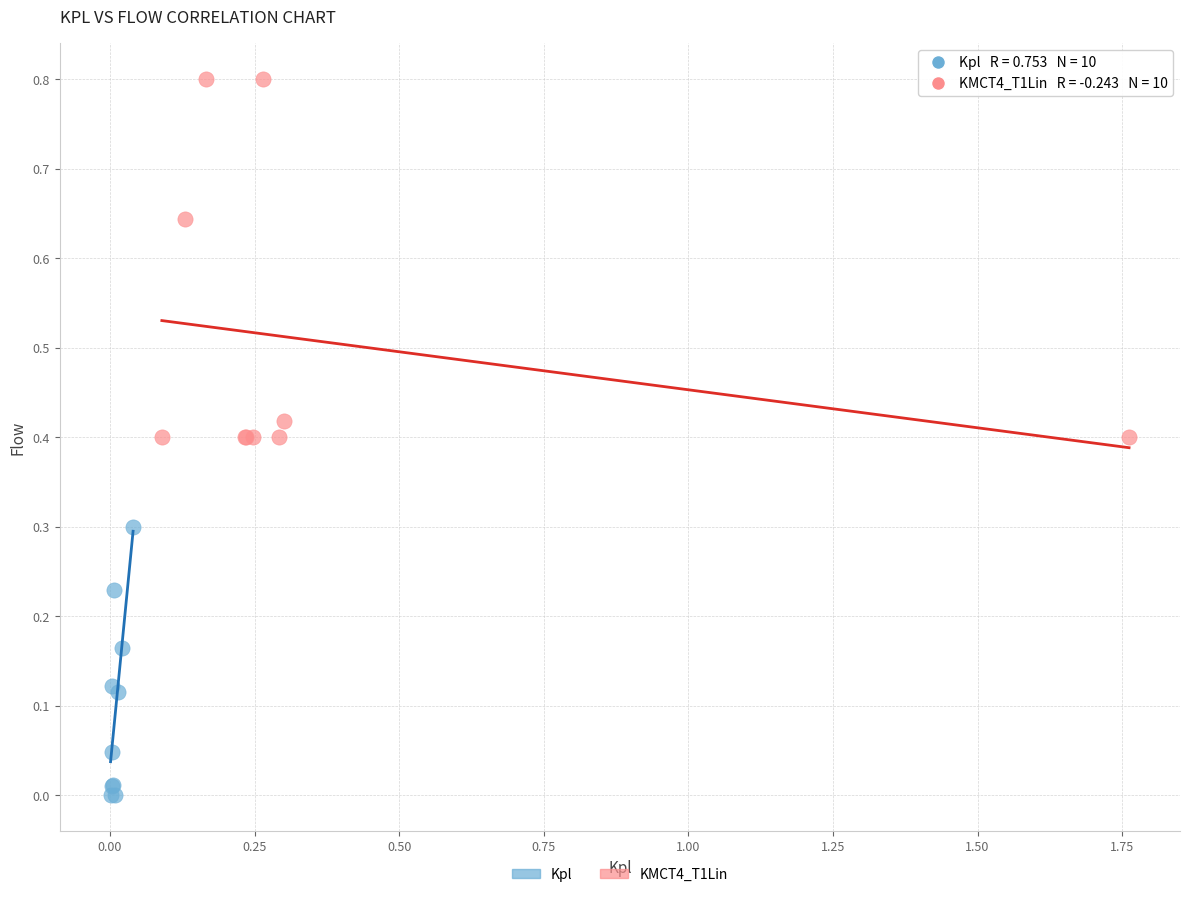

Which series reaches the minimum Y coordinate?

Kpl